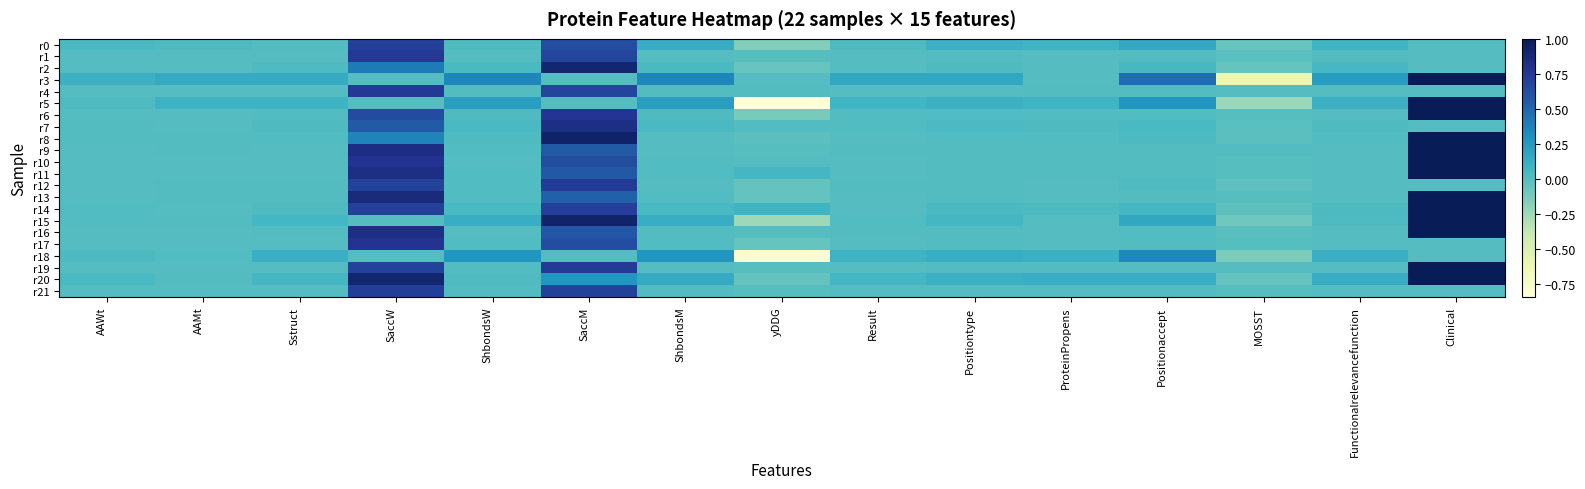

At how many categories does at least one series exceed 0?

15